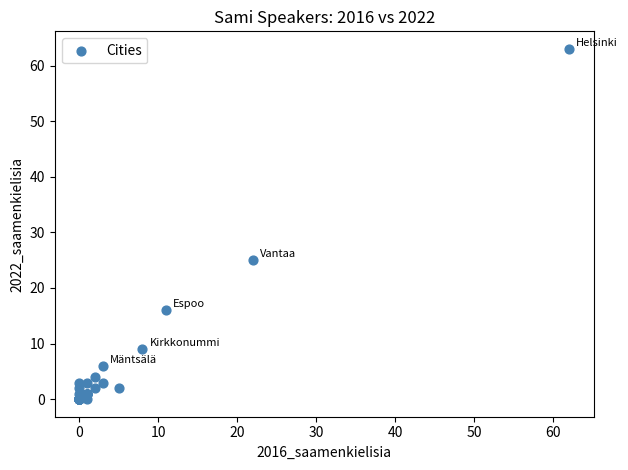

What Y value in the scatter plot is closest to 31?

25